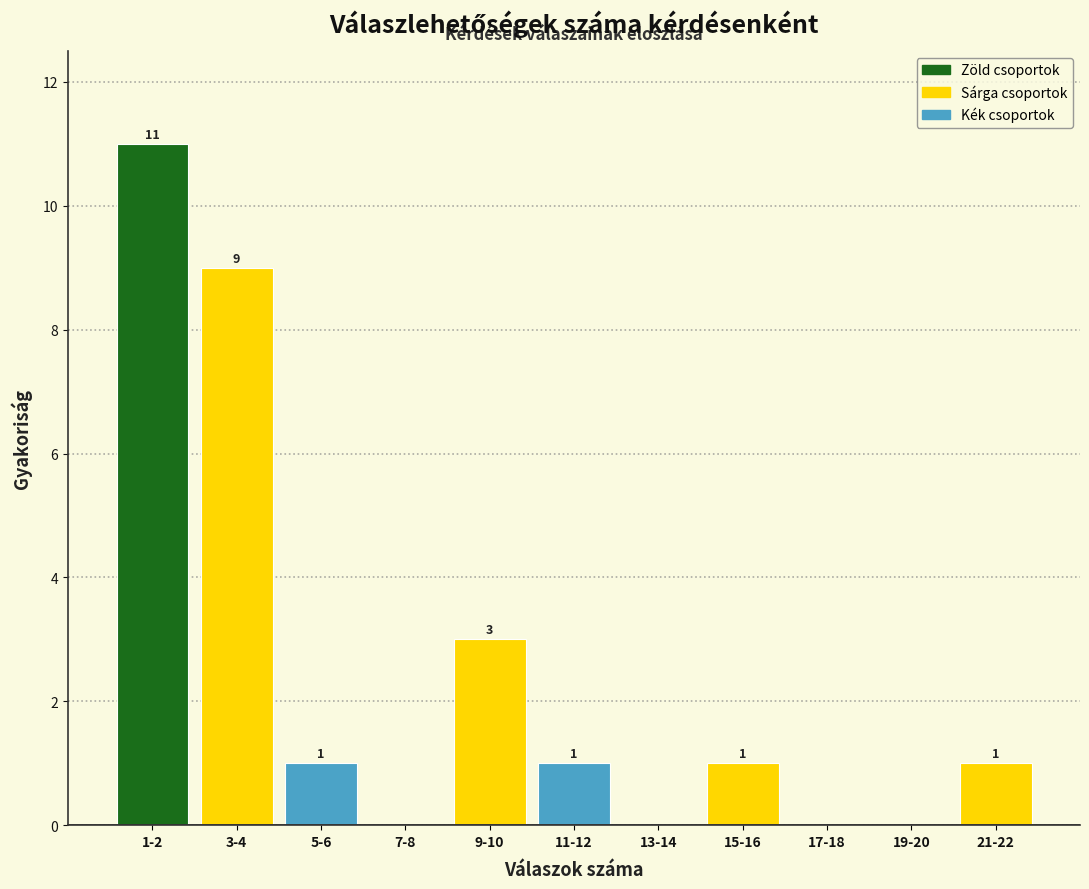

Reading left to right, transcribe all the data shown in this chart.

1-2=11	3-4=9	5-6=1	7-8=0	9-10=3	11-12=1	13-14=0	15-16=1	17-18=0	19-20=0	21-22=1